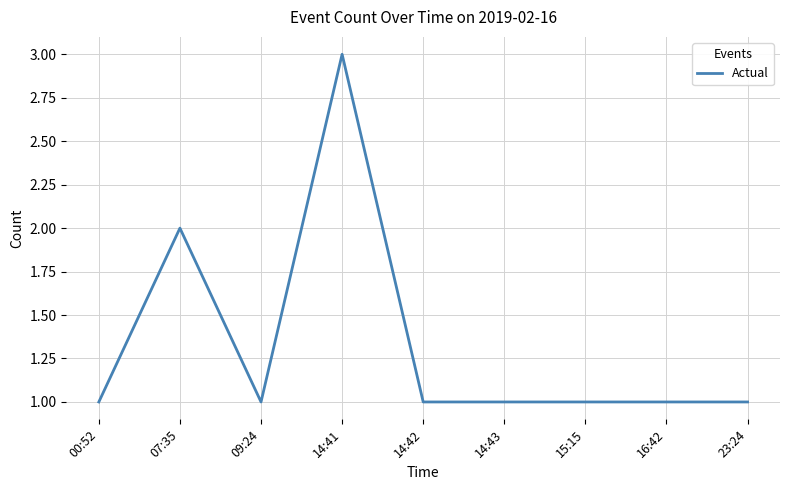

Reading right to left, what are all the values shown in this chart?

23:24=1	16:42=1	15:15=1	14:43=1	14:42=1	14:41=3	09:24=1	07:35=2	00:52=1